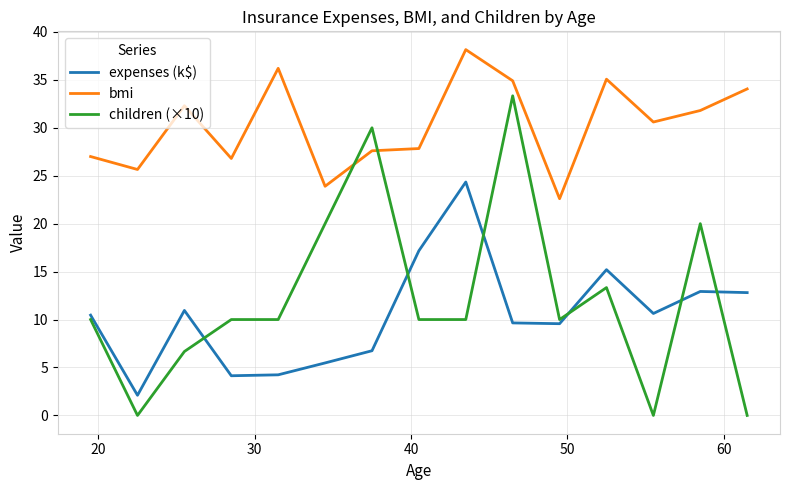

Count the number of data series in this chart.

3